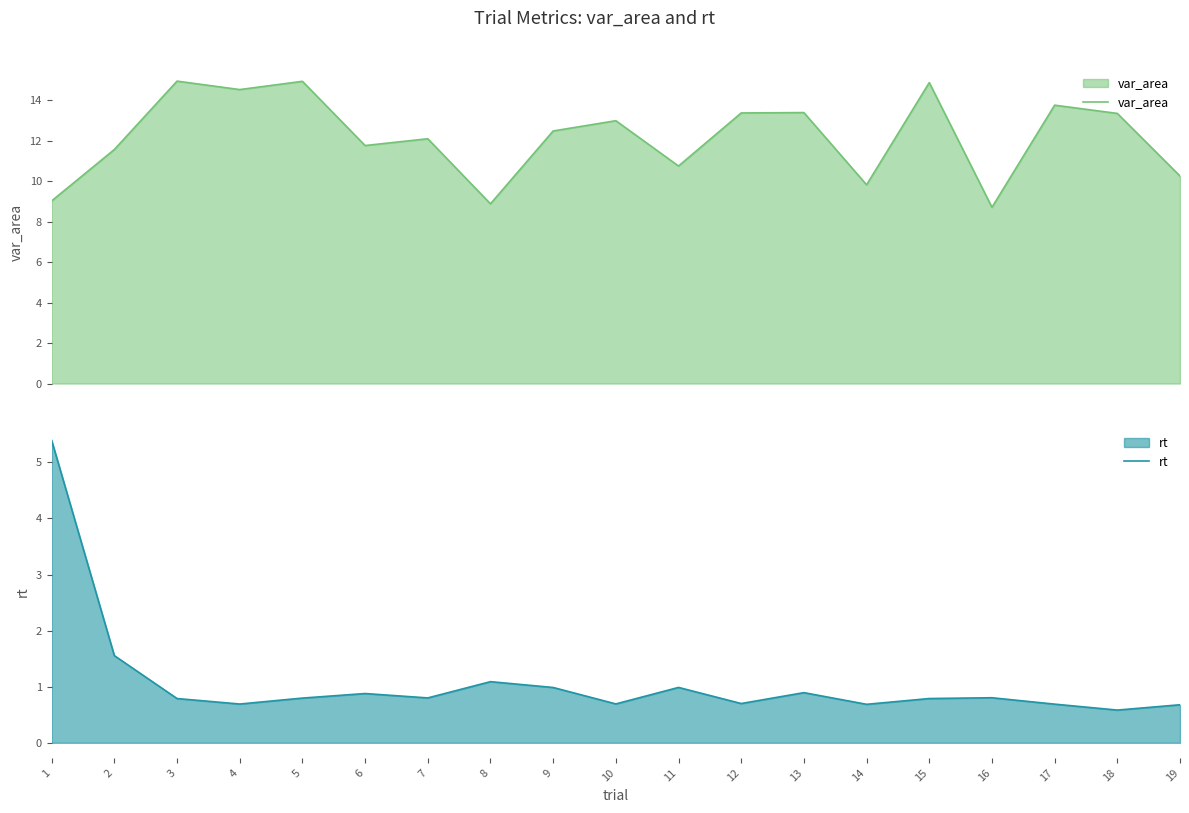

What is the difference between the highest and lowest values at 6?

10.9